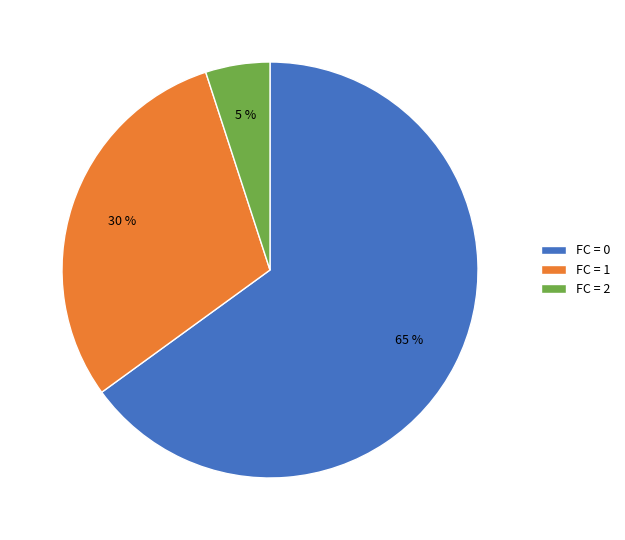

What is the smallest slice in the pie chart?

FC = 2